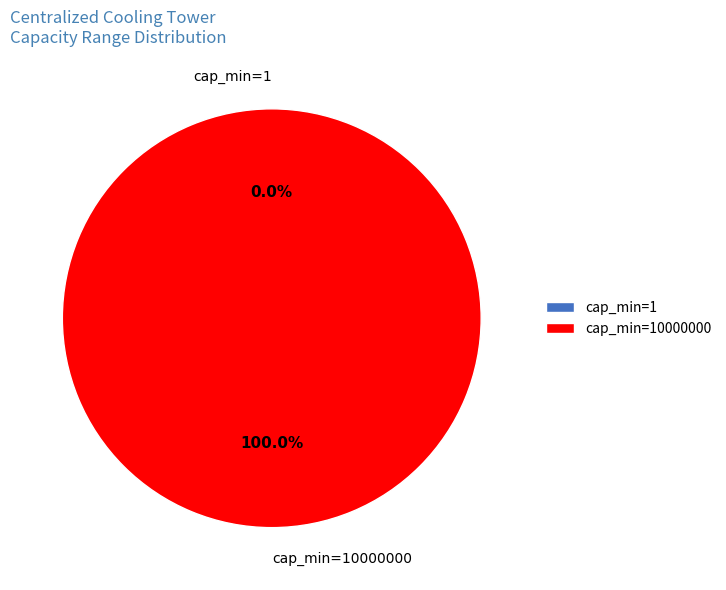

Is it true that cap_min=10000000 is 100% of the pie?

True